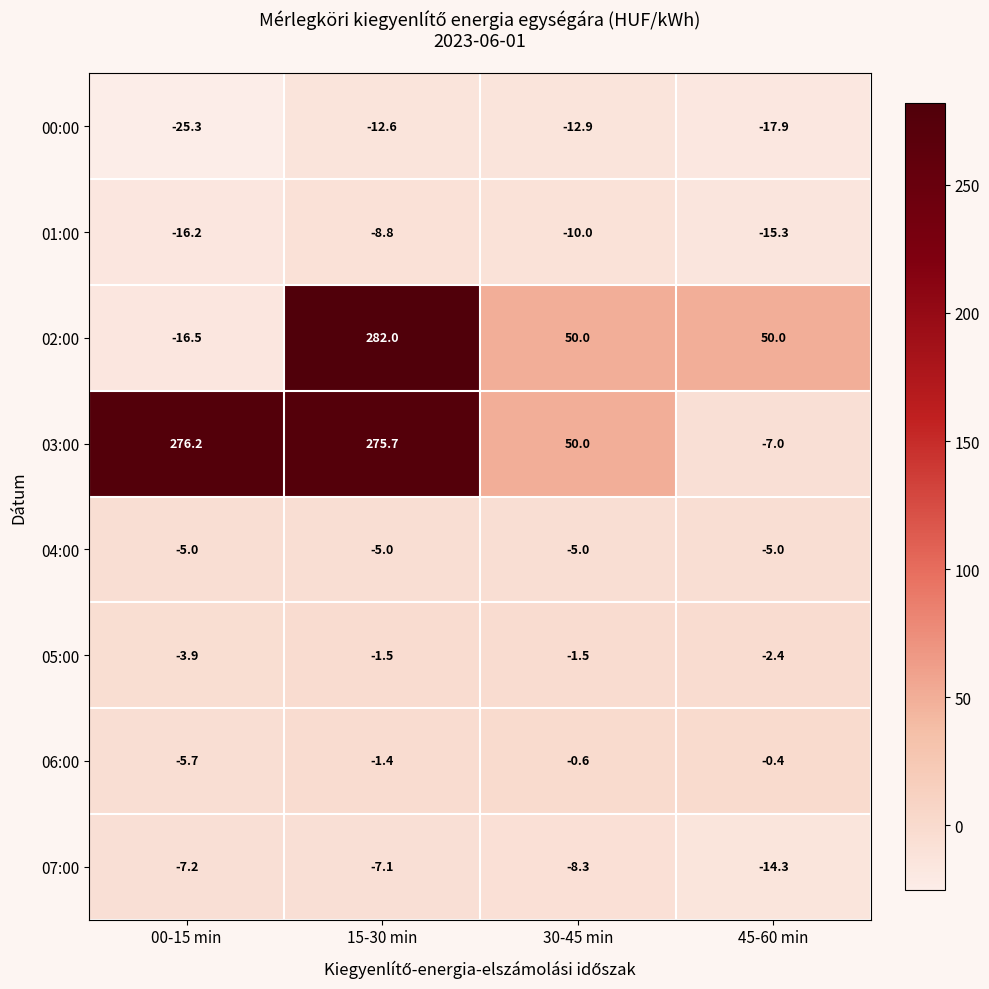

Which series changed the most between 30-45 min and 45-60 min?

03:00